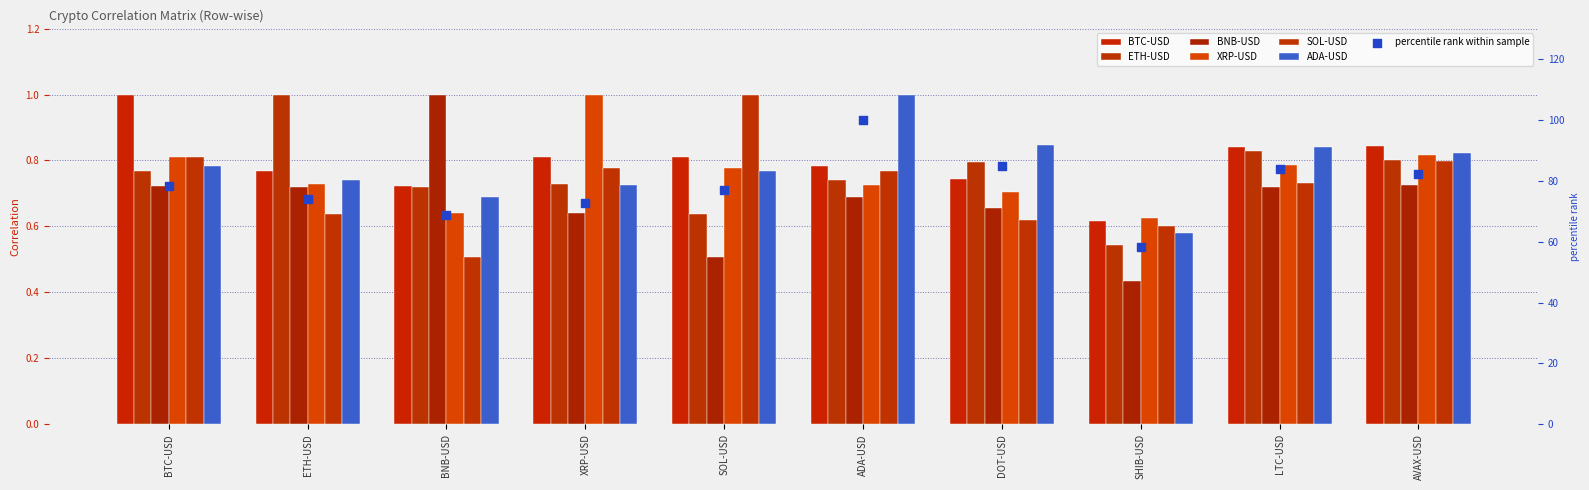

Which series has the largest Y range (max minus min)?

BNB-USD